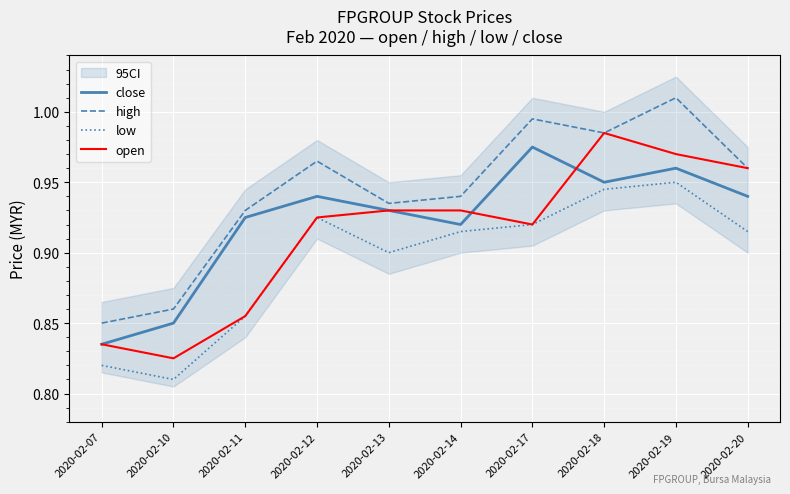

Reading left to right, list all the values displayed in this chart.

close: 0.8	0.8	0.9	0.9	0.9	0.9	1.0	0.9	1.0	0.9
high: 0.8	0.9	0.9	1.0	0.9	0.9	1.0	1.0	1.0	1.0
low: 0.8	0.8	0.9	0.9	0.9	0.9	0.9	0.9	0.9	0.9
open: 0.8	0.8	0.9	0.9	0.9	0.9	0.9	1.0	1.0	1.0